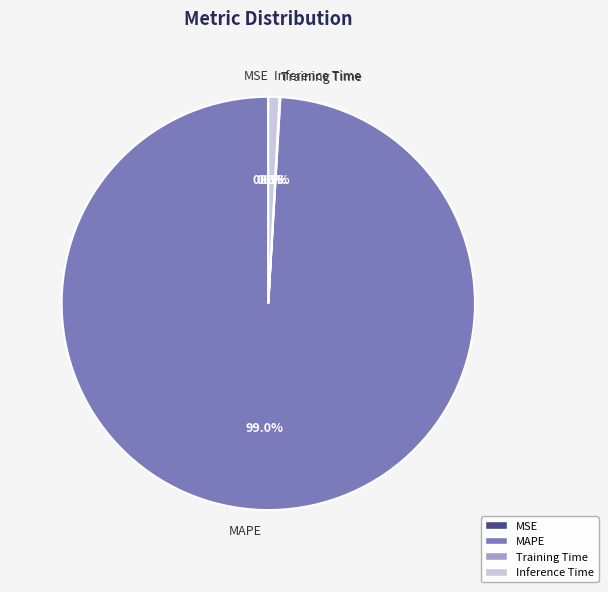

What percentage is NOT represented by MAPE?

1.0%